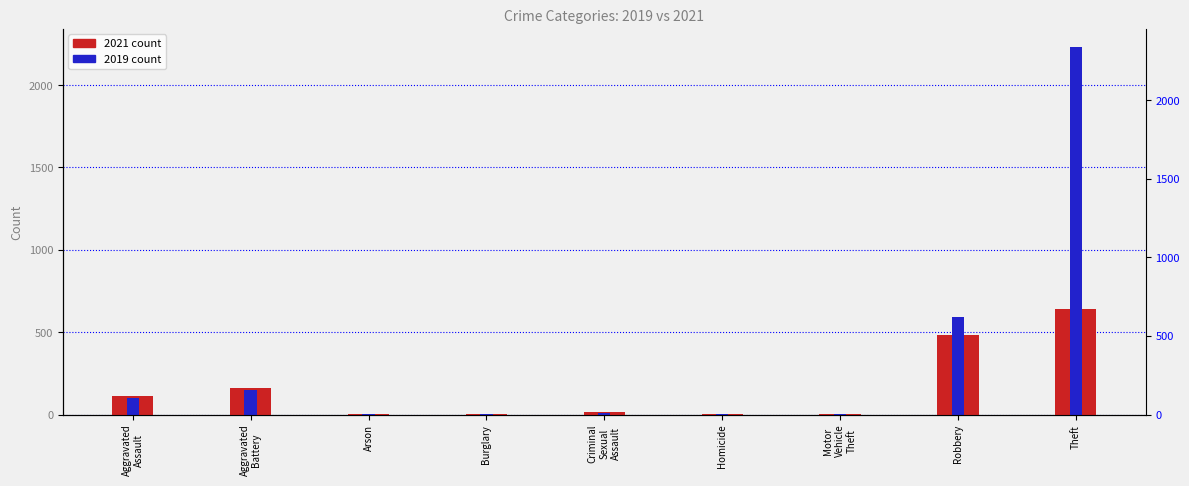

How many data points in 2019 are less than 8?

4